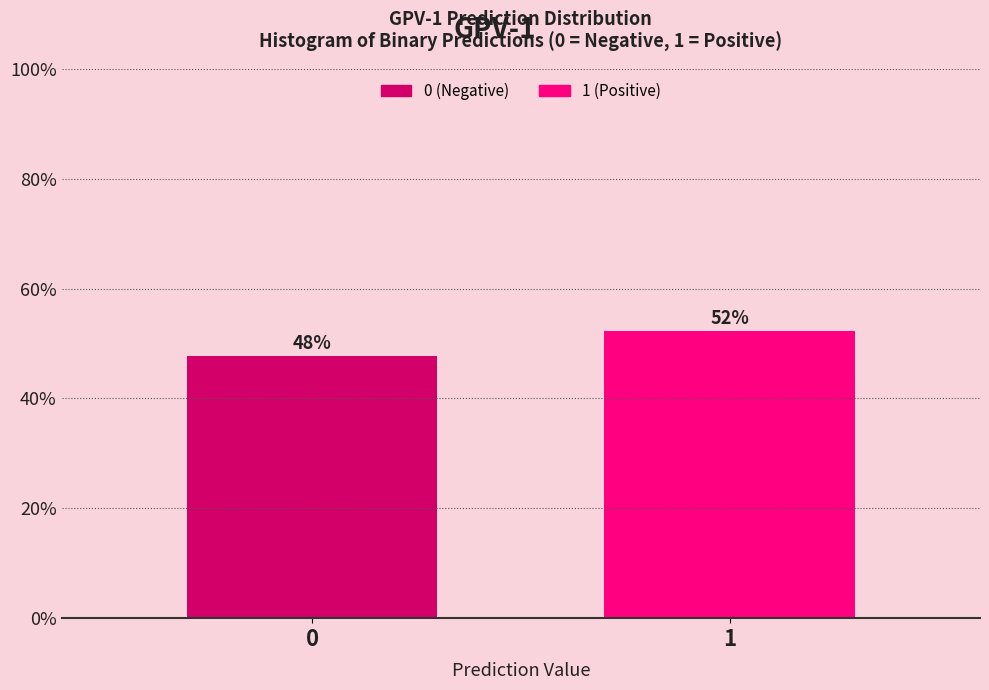

Are the bars horizontal?

No